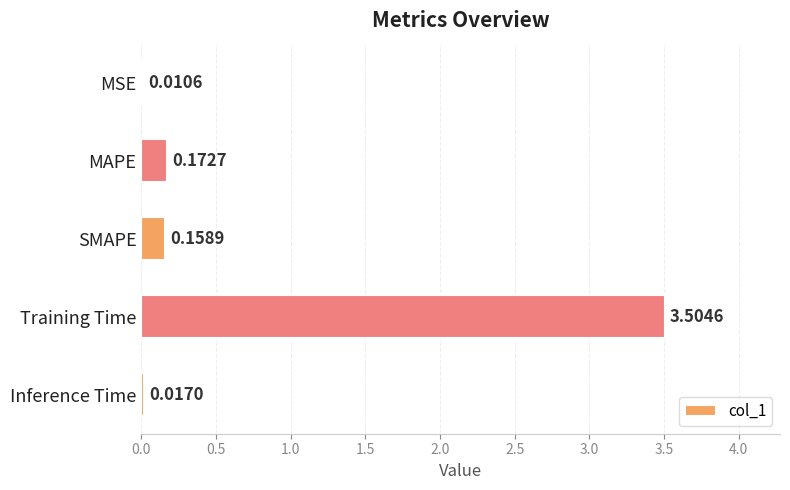

What is the change in value from MSE to MAPE?

+0.2